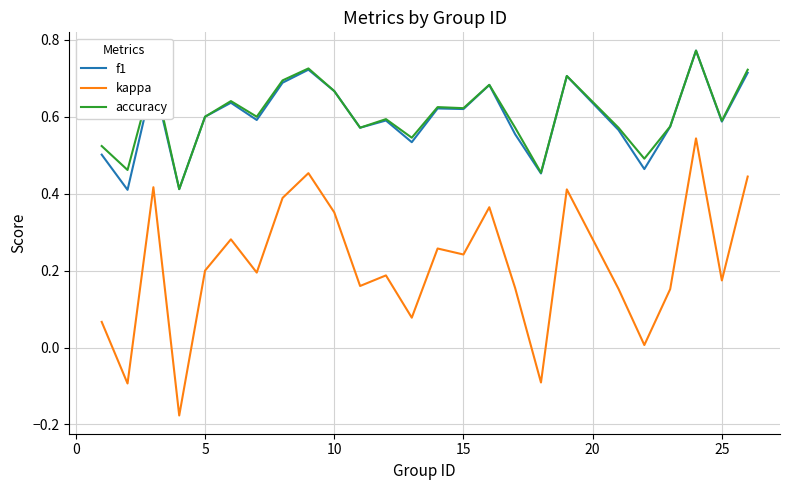

True or false: f1 and kappa cross at least once.

False